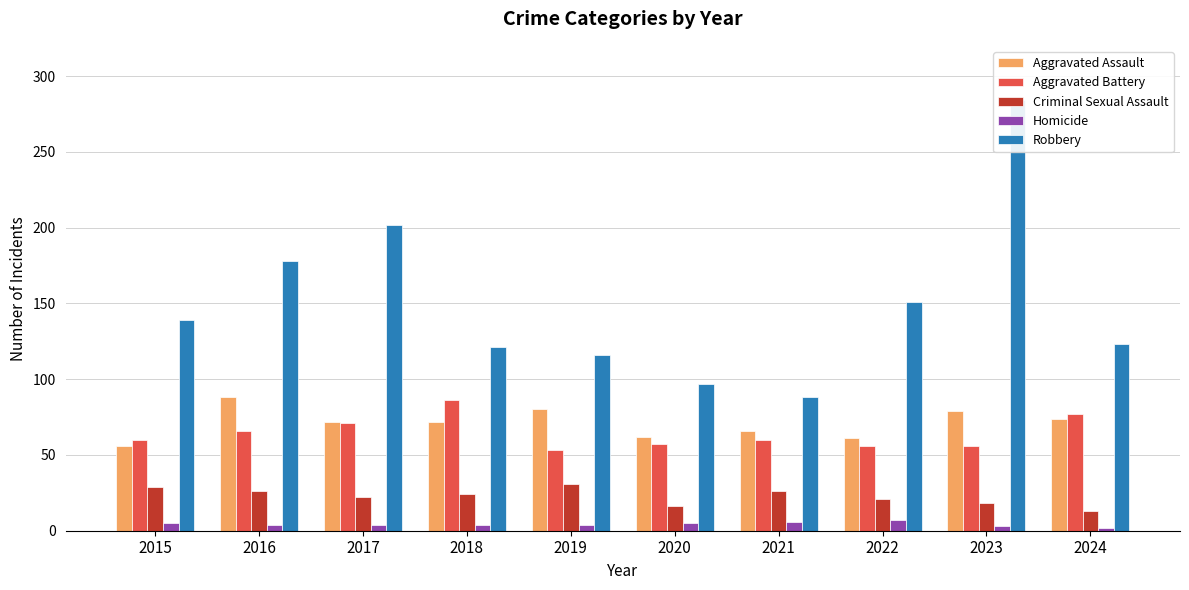

Which series has the largest range (max minus min)?

Robbery